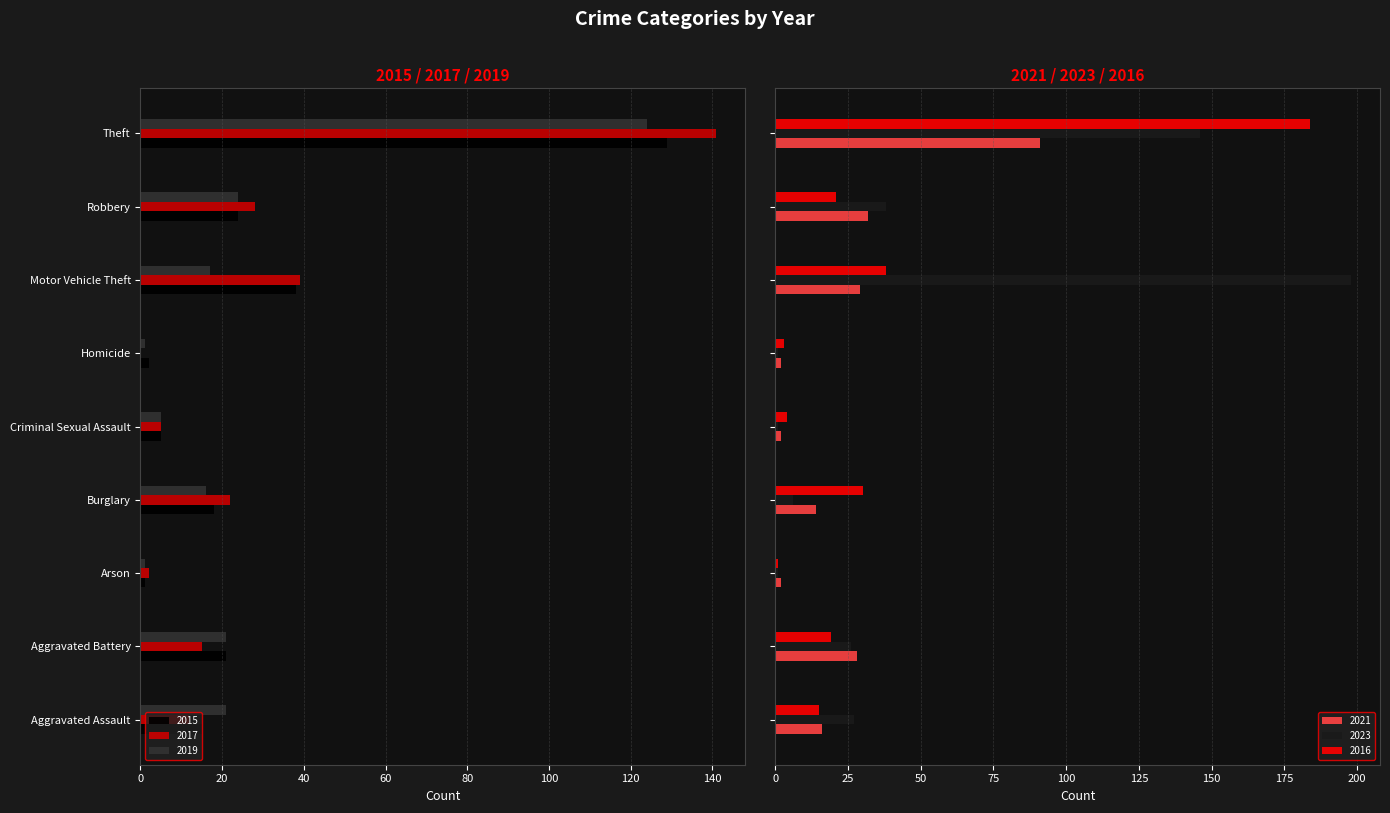

Reading left to right, list all the values displayed in this chart.

2015: Aggravated Assault=-15	Aggravated Battery=-21	Arson=-1	Burglary=-18	Criminal Sexual Assault=-5	Homicide=-2	Motor Vehicle Theft=-38	Robbery=-24	Theft=-129
2017: Aggravated Assault=-12	Aggravated Battery=-15	Arson=-2	Burglary=-22	Criminal Sexual Assault=-5	Homicide=0	Motor Vehicle Theft=-39	Robbery=-28	Theft=-141
2019: Aggravated Assault=-21	Aggravated Battery=-21	Arson=-1	Burglary=-16	Criminal Sexual Assault=-5	Homicide=-1	Motor Vehicle Theft=-17	Robbery=-24	Theft=-124
2021: Aggravated Assault=16	Aggravated Battery=28	Arson=2	Burglary=14	Criminal Sexual Assault=2	Homicide=2	Motor Vehicle Theft=29	Robbery=32	Theft=91
2023: Aggravated Assault=27	Aggravated Battery=26	Arson=1	Burglary=6	Criminal Sexual Assault=1	Homicide=1	Motor Vehicle Theft=198	Robbery=38	Theft=146
2016: Aggravated Assault=15	Aggravated Battery=19	Arson=1	Burglary=30	Criminal Sexual Assault=4	Homicide=3	Motor Vehicle Theft=38	Robbery=21	Theft=184